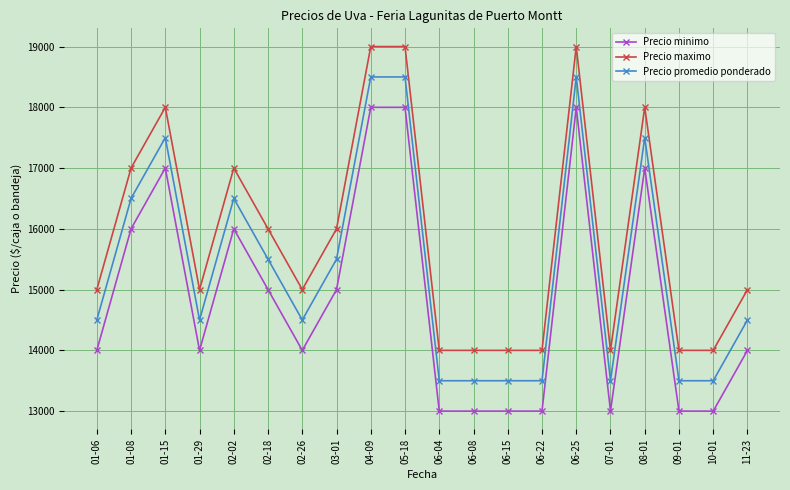

Rank the series by their average value, from highest to lowest.

Precio maximo, Precio promedio ponderado, Precio minimo